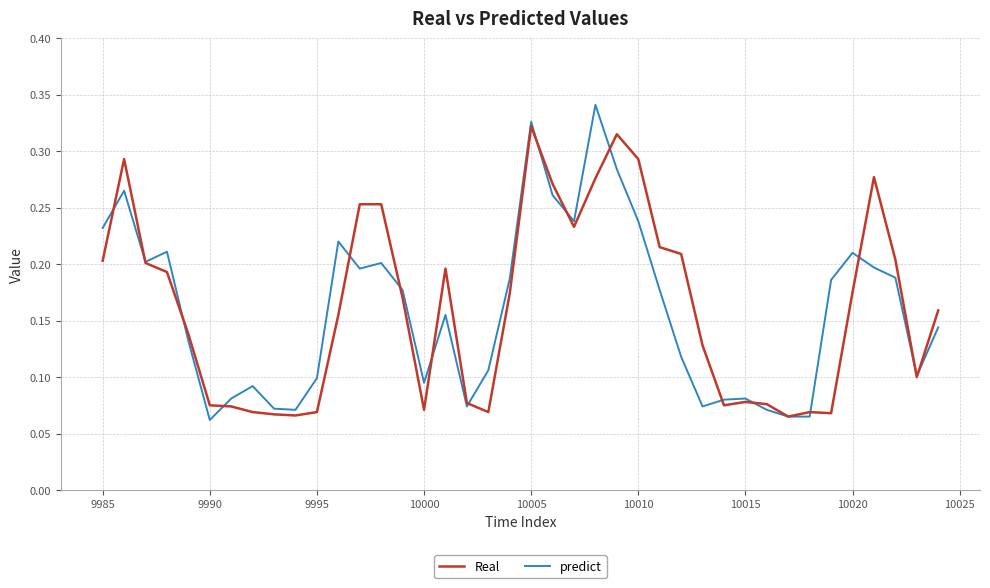

True or false: predict has a value of 0.0 at 9990.

False